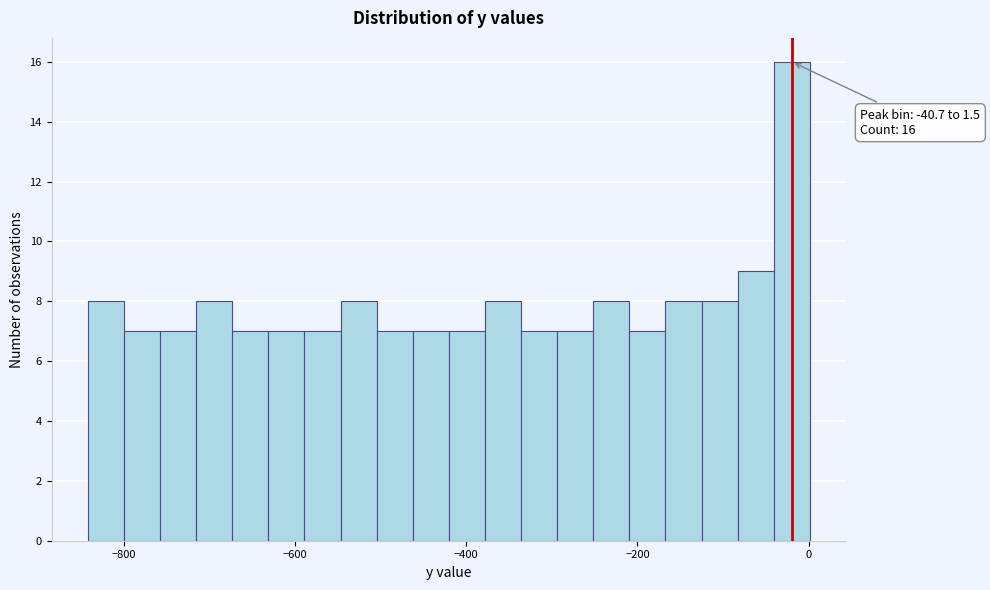

Around what value on the x-axis is the tallest bar? Give the approximate position of its centre, as read against the axis.

-20